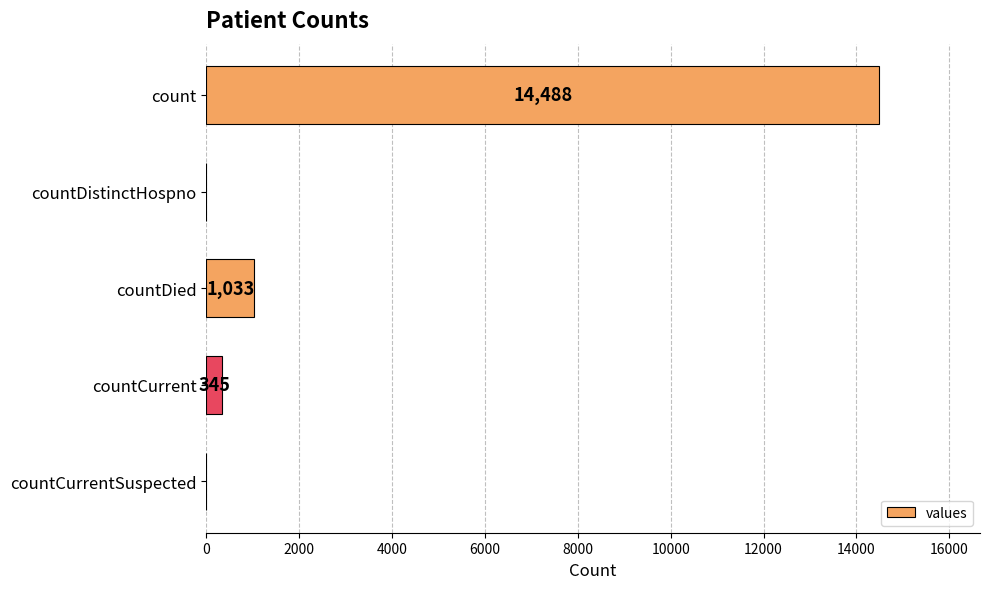

What is the greatest value displayed?

14488